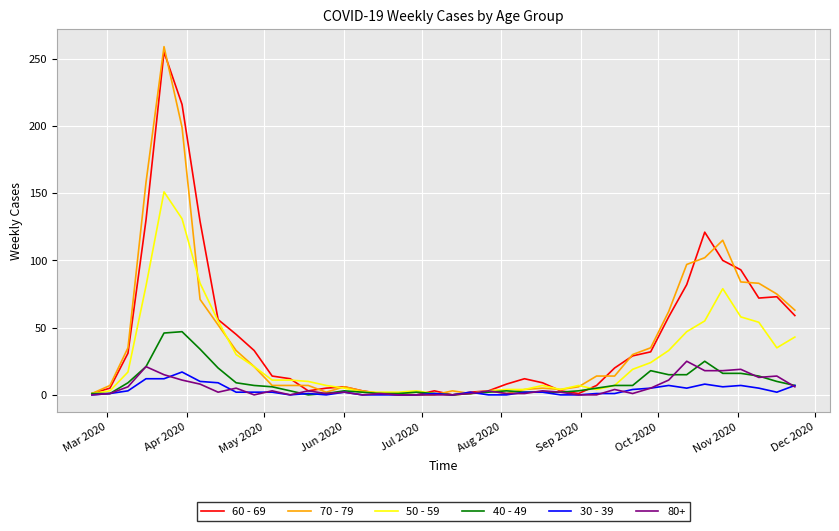

Which series has the largest range (max minus min)?

70 - 79